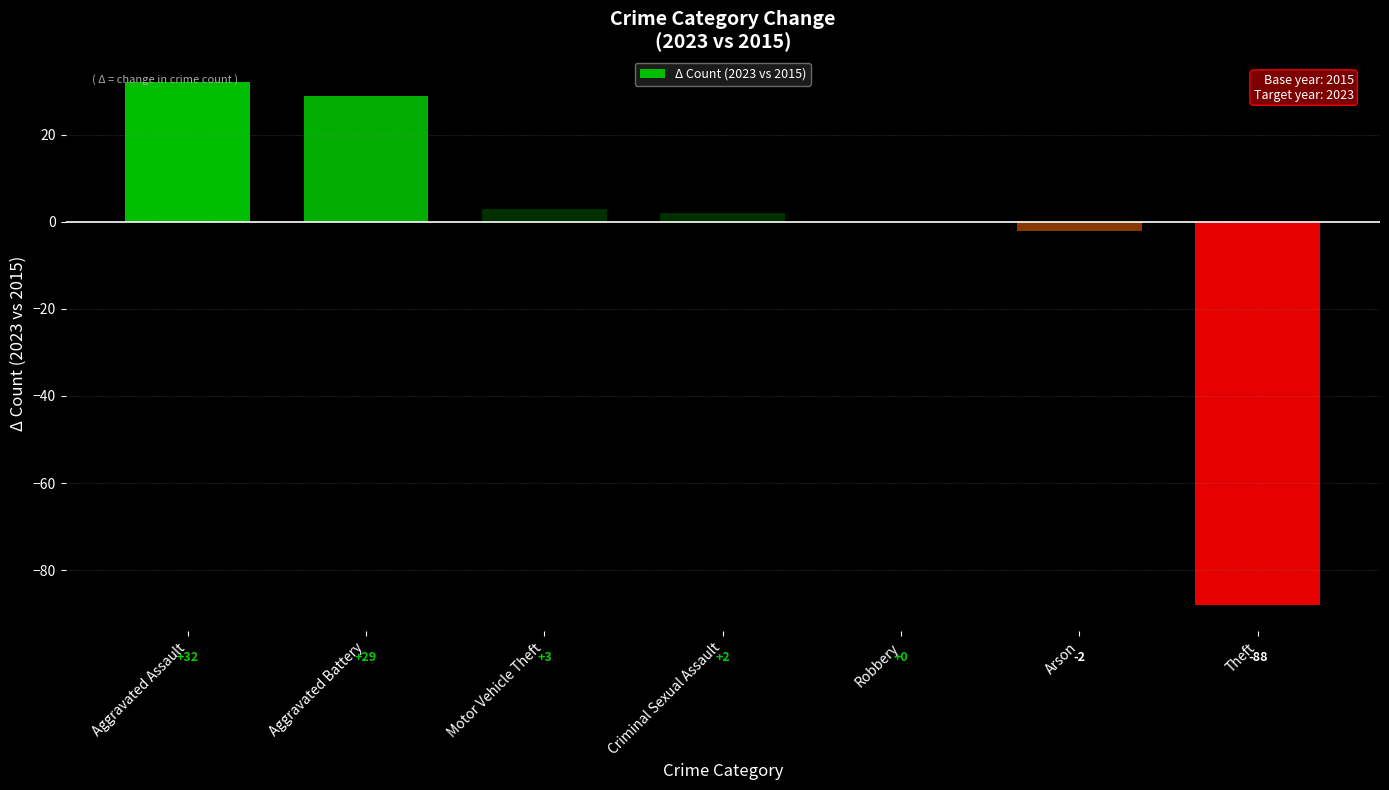

What is the greatest value displayed?

32